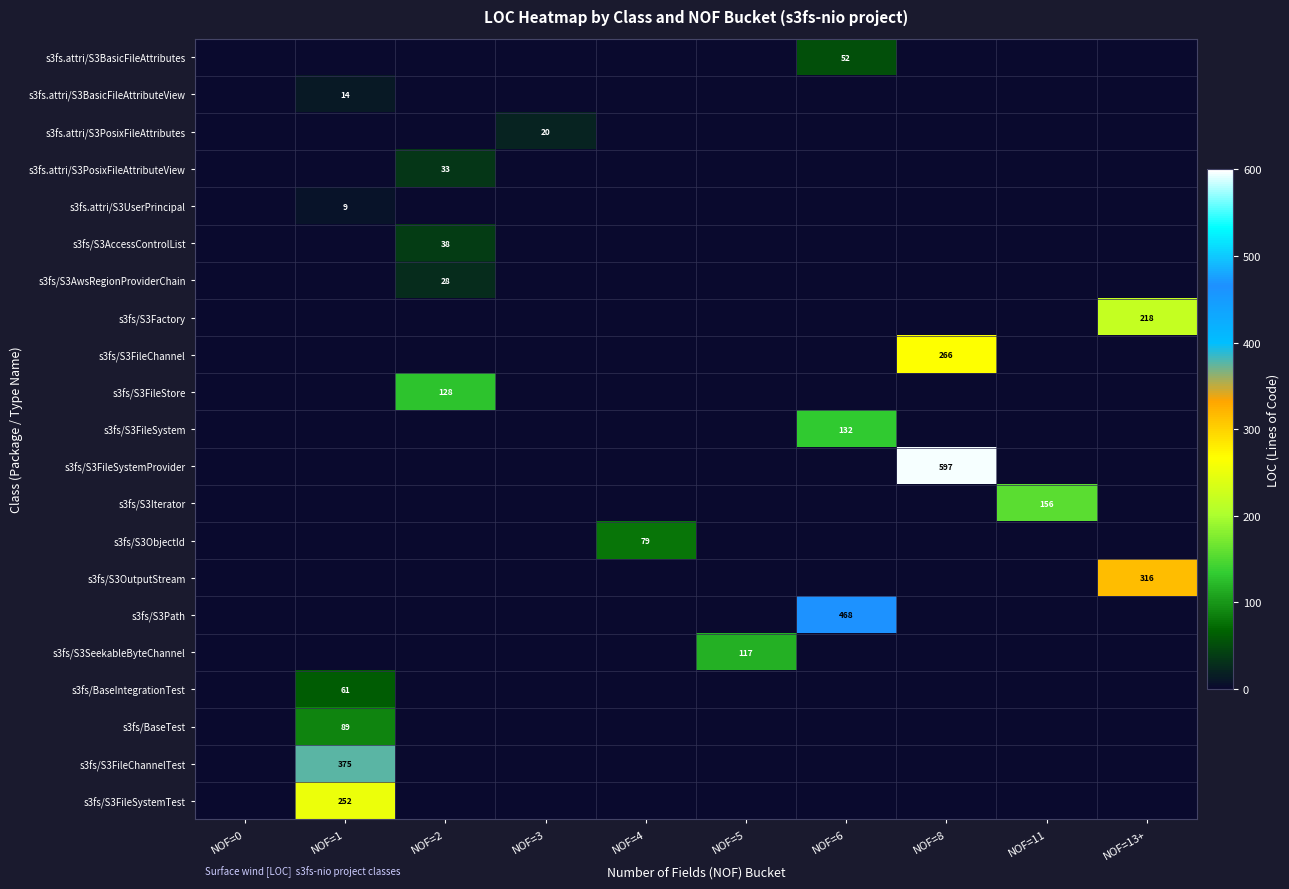

What is the average value of the s3fs/S3SeekableByteChannel series?

12